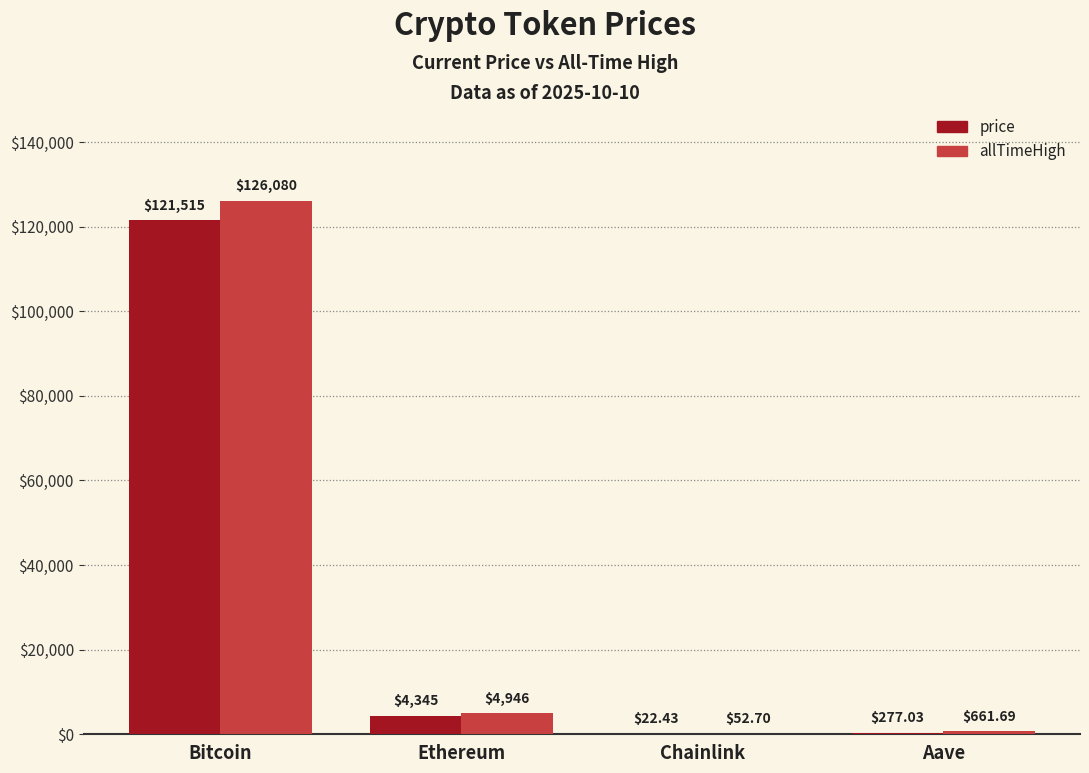

Which series has the largest total across all categories?

allTimeHigh